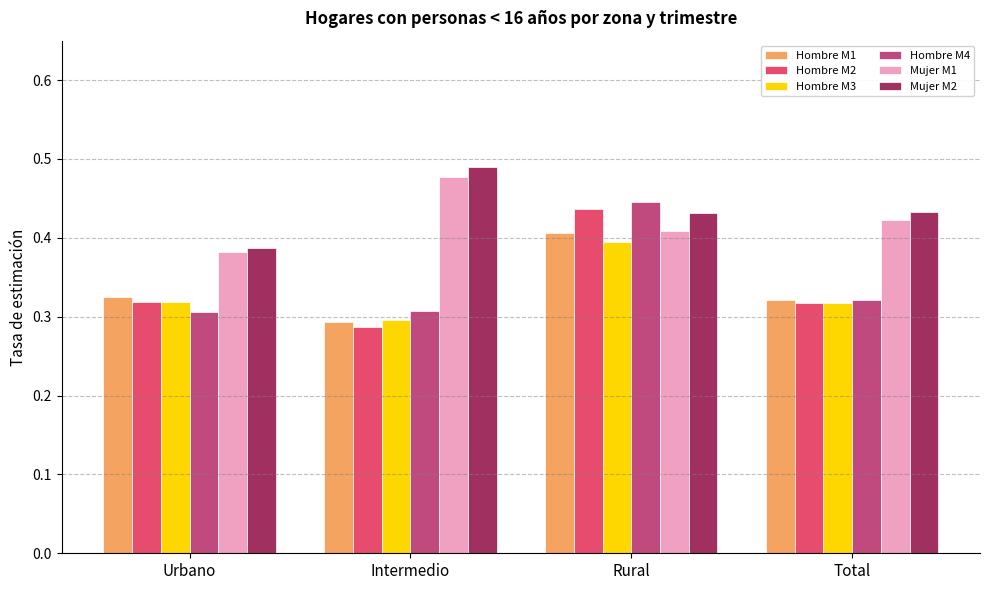

What is the label of the 4th bar from the left?

Total